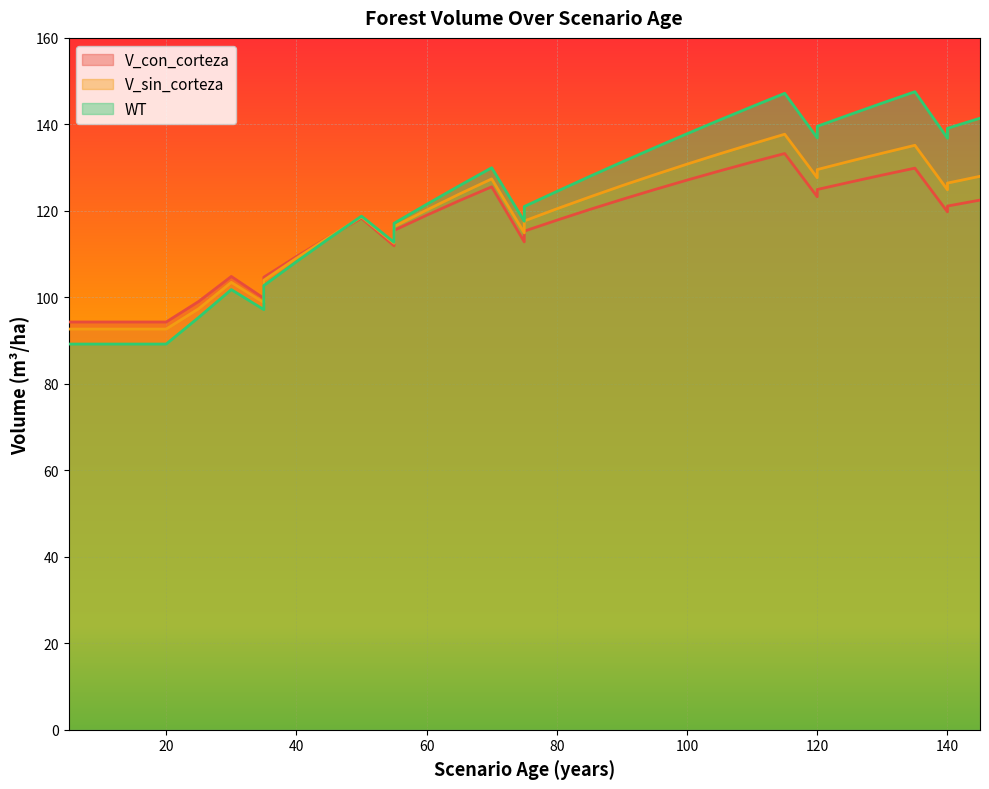

At which category is the sum across all series the highest?

115